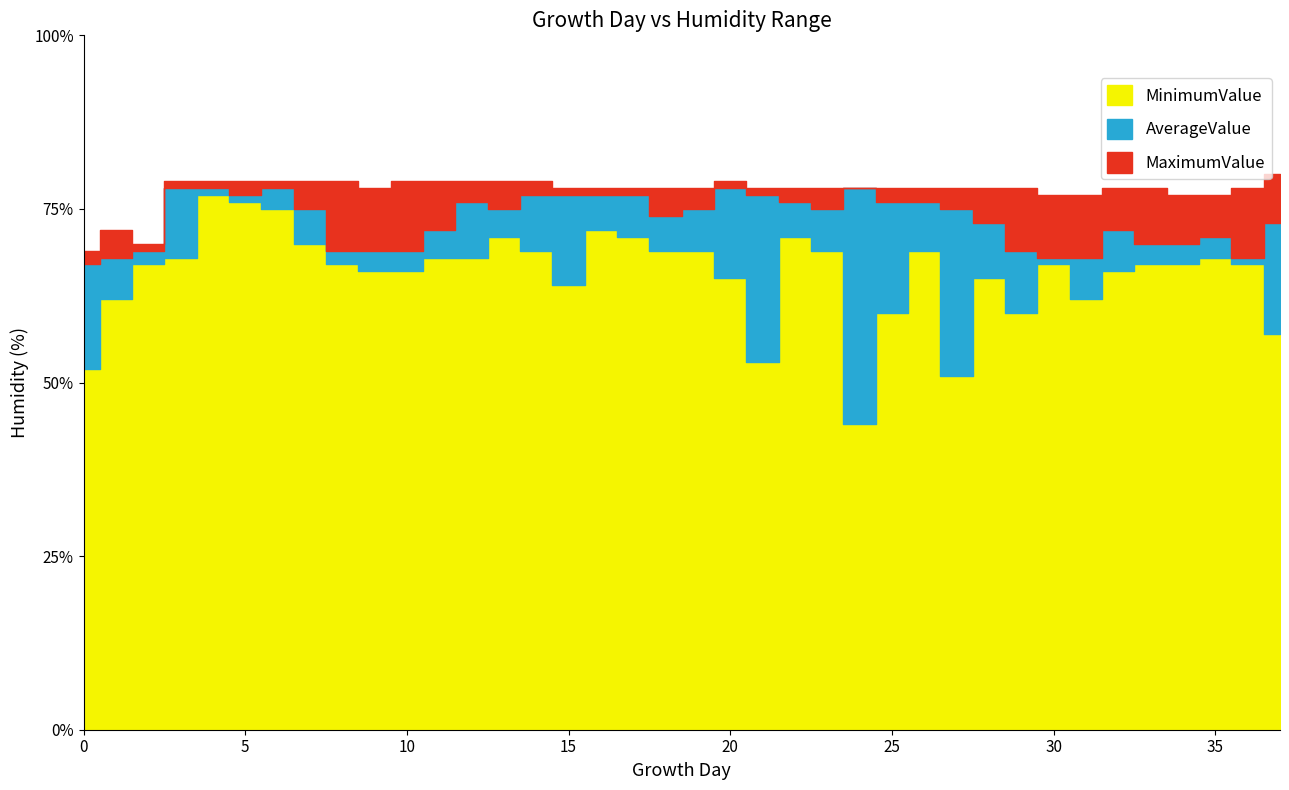

At how many categories does at least one series exceed 45?

38